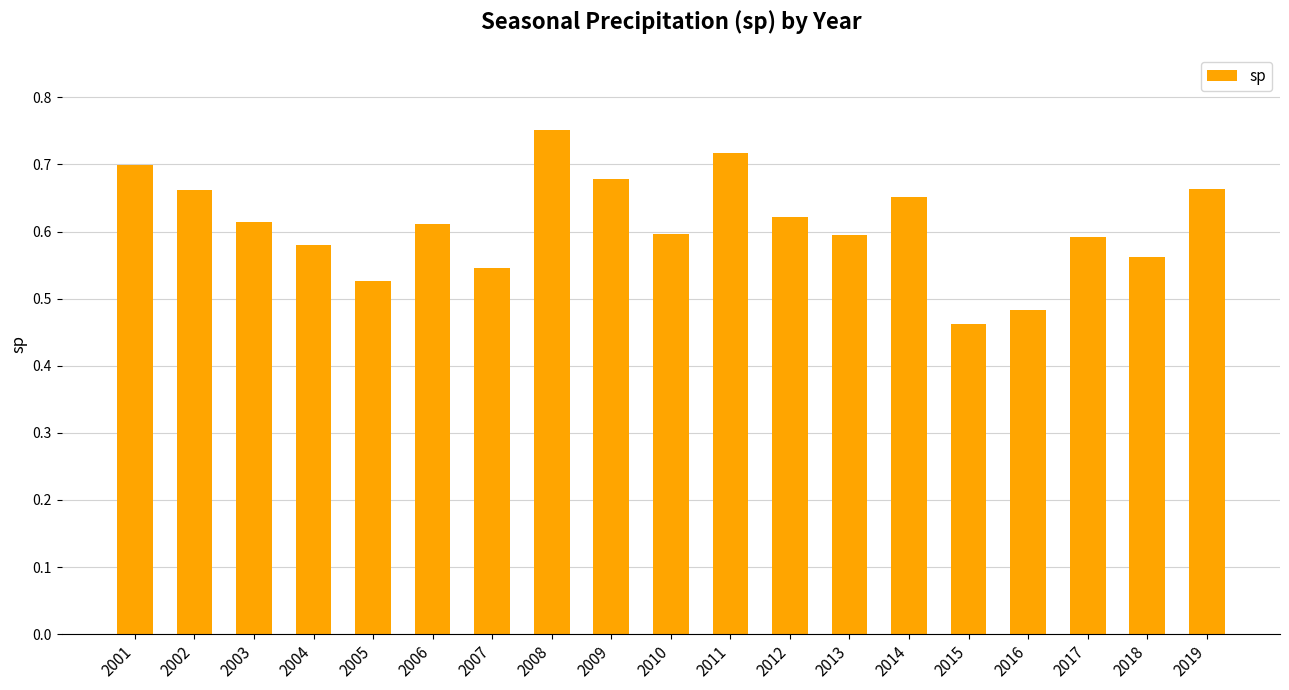

How many bars are there in total?

19